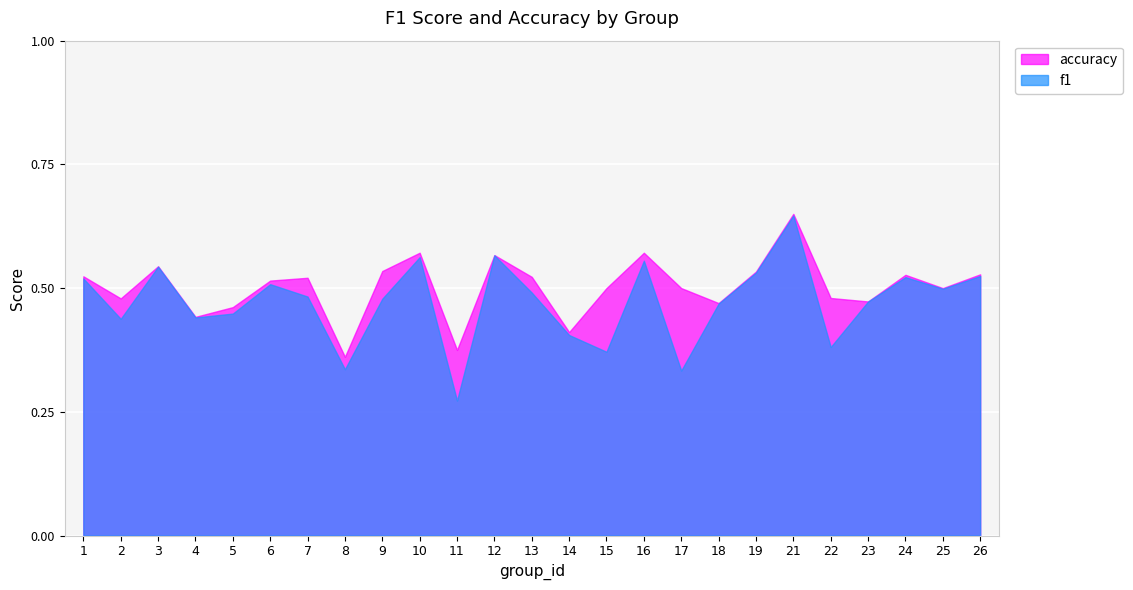

The f1 series shows 0.5 at 7. True or false?

True